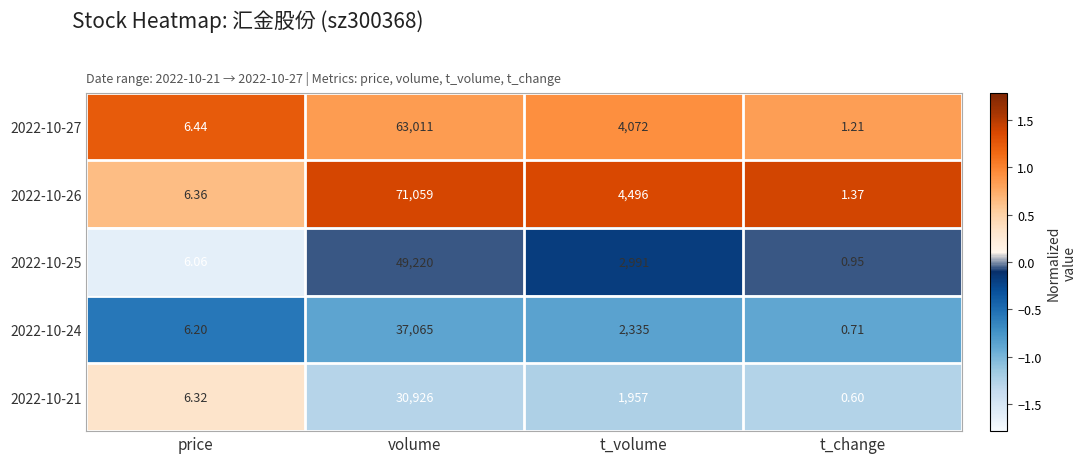

Rank the series at t_volume from highest to lowest value.

2022-10-26, 2022-10-27, 2022-10-25, 2022-10-24, 2022-10-21